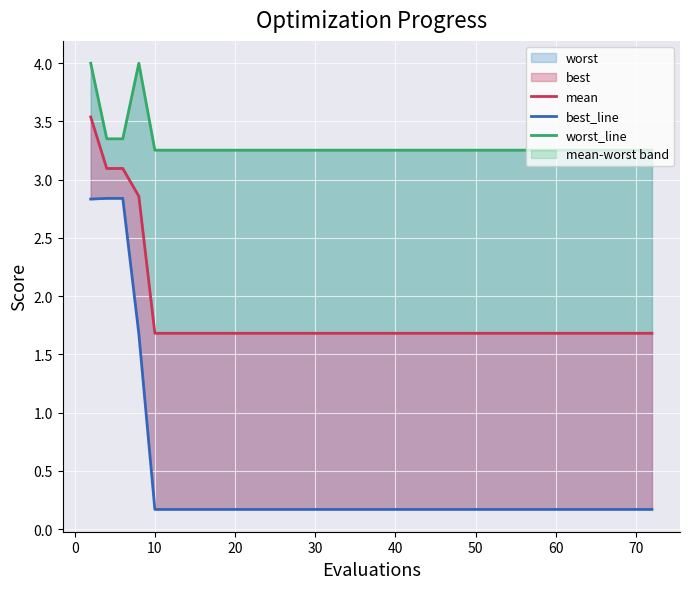

Is it true that mean equals 1.7 at 11?

True